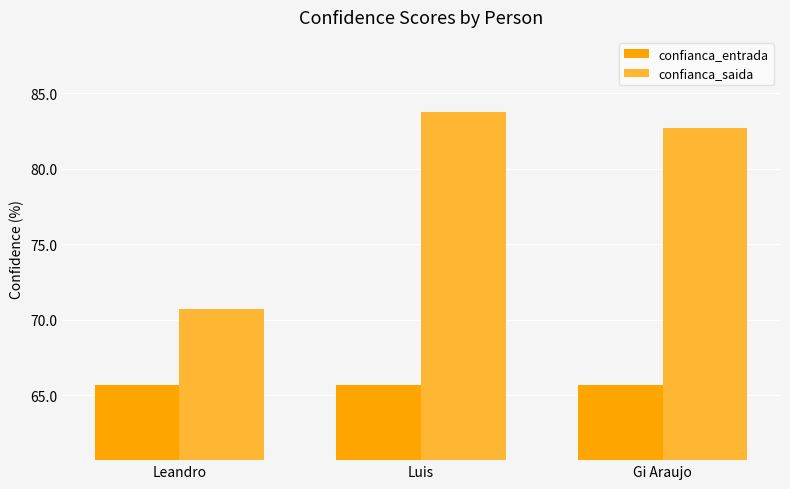

How many bars are there in each group?

2